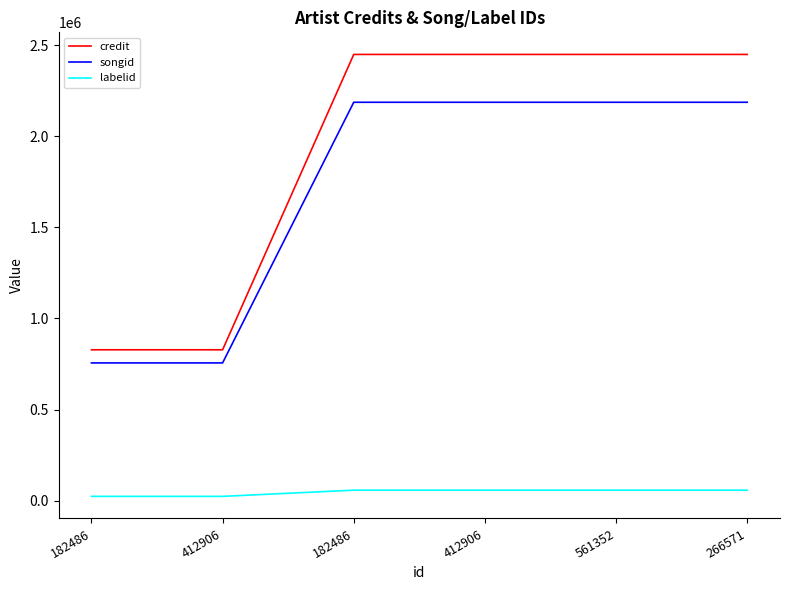

Rank the series at 182486 from lowest to highest value.

labelid, songid, credit